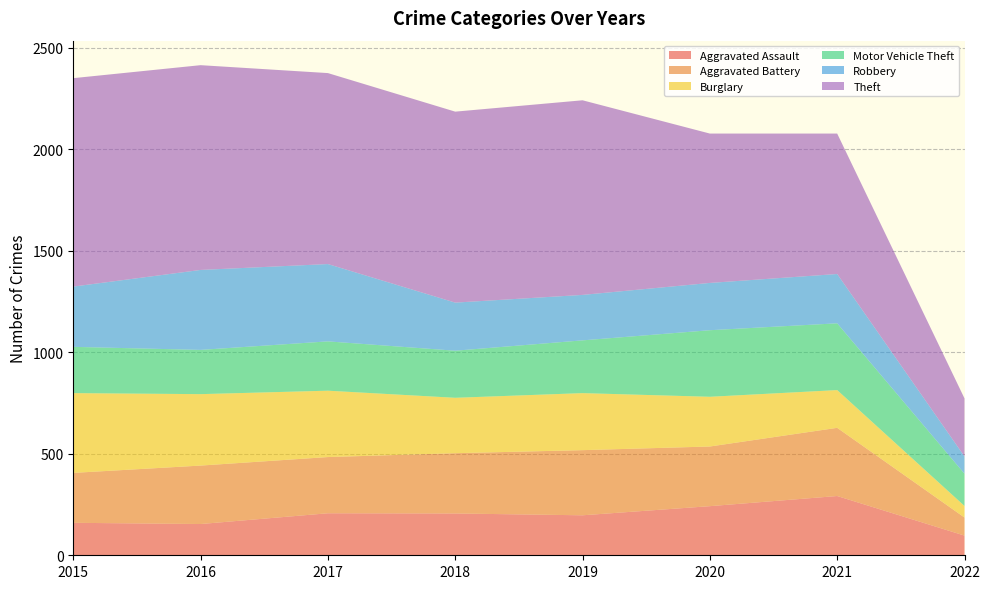

The Theft series shows 443 at 2018. True or false?

False